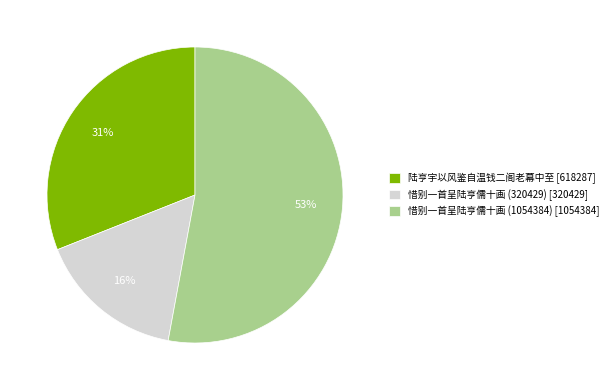

Does 惜别一首呈陆亨儒十画 (1054384) account for over 50% of the chart?

Yes